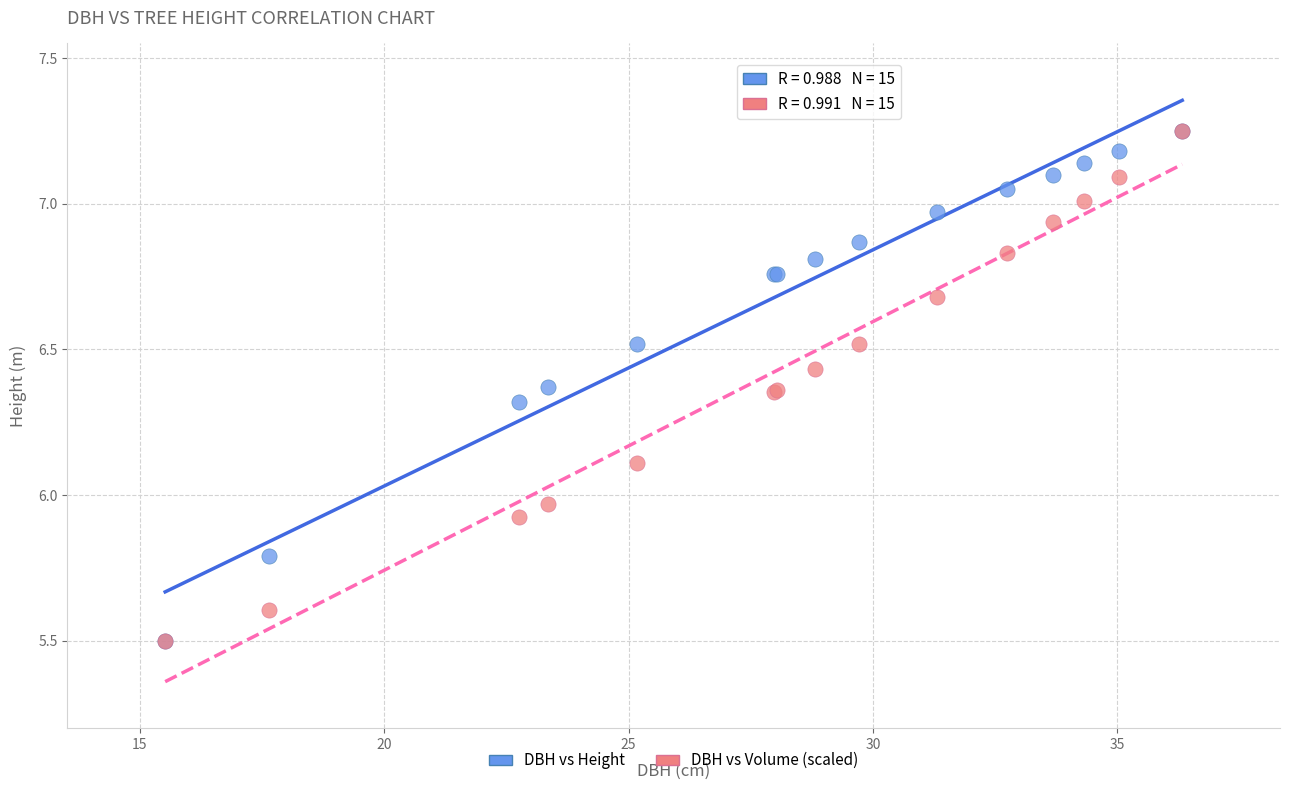

In the DBH vs Height series, what Y value is closest to 6?

5.8